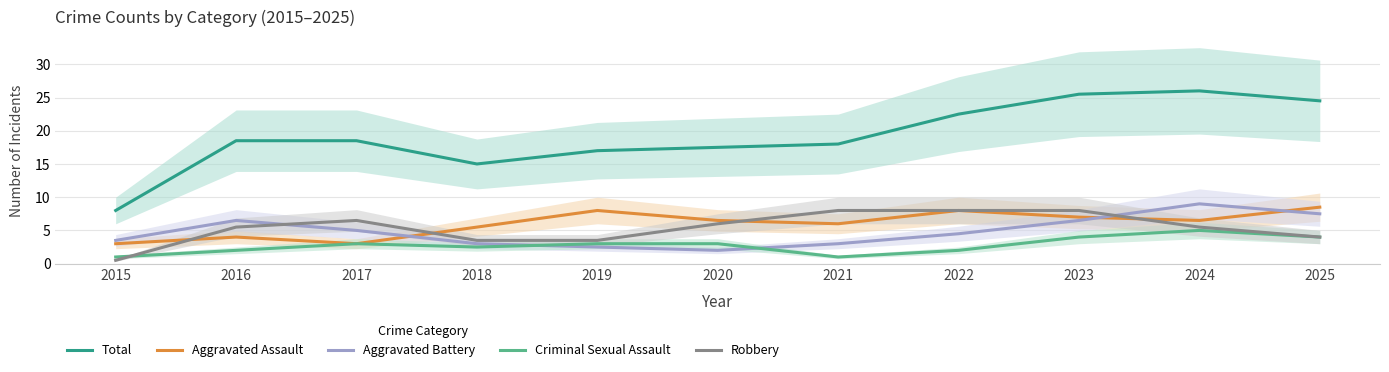

What is the greatest value displayed?

26.0